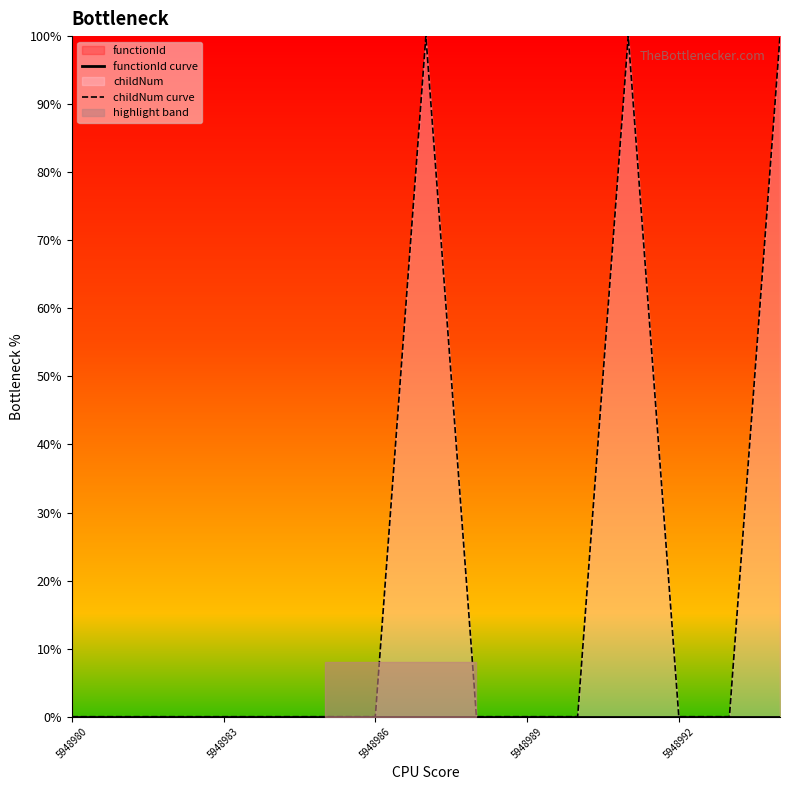

What is the label of the 5th point from the left?

5948992